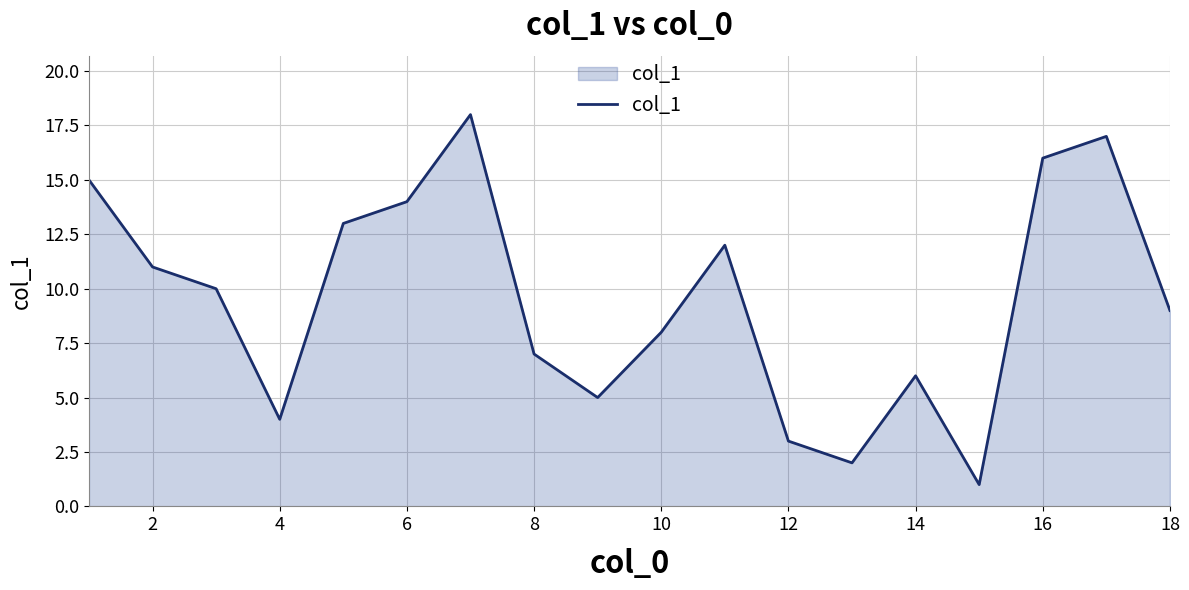

What is the difference between the maximum and minimum values?

17